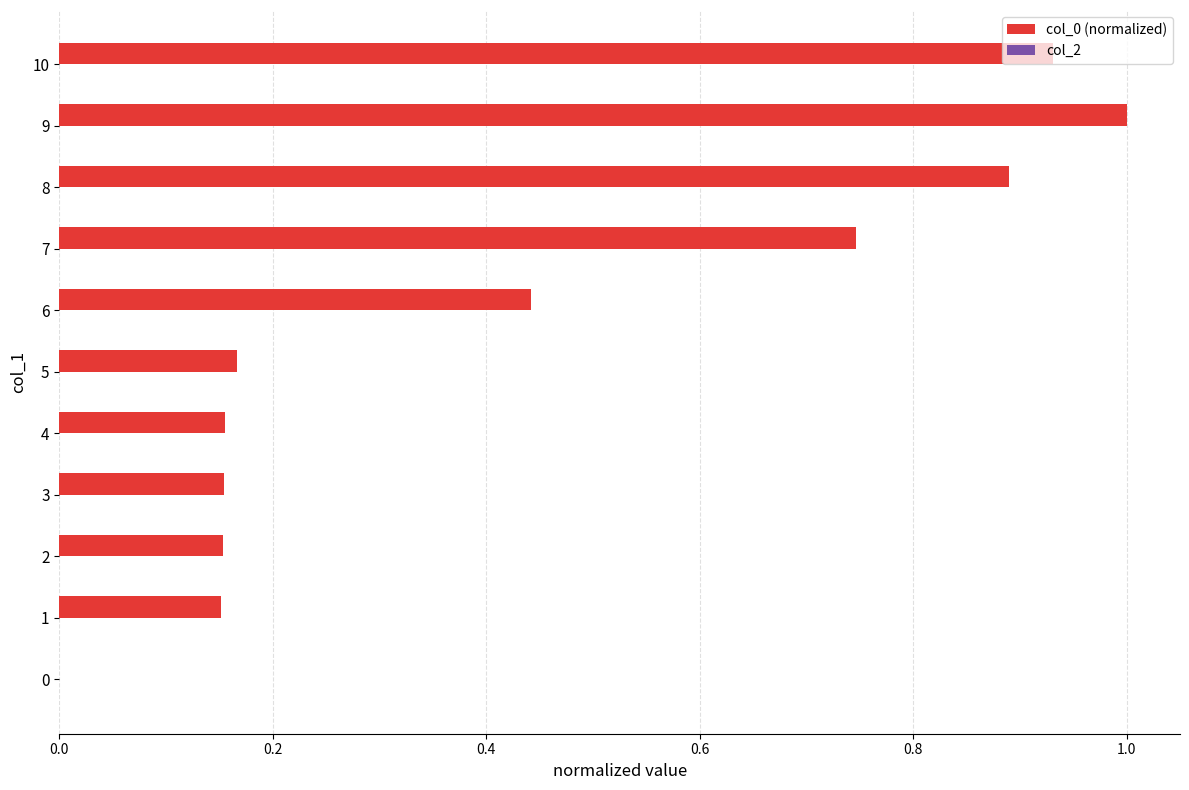

What is the maximum value shown in the chart?

1.0